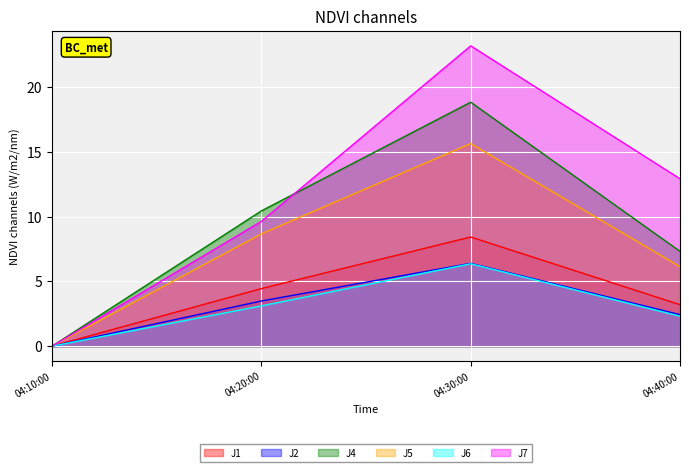

True or false: J1 has a value of 4.4 at 04:20:00.

True